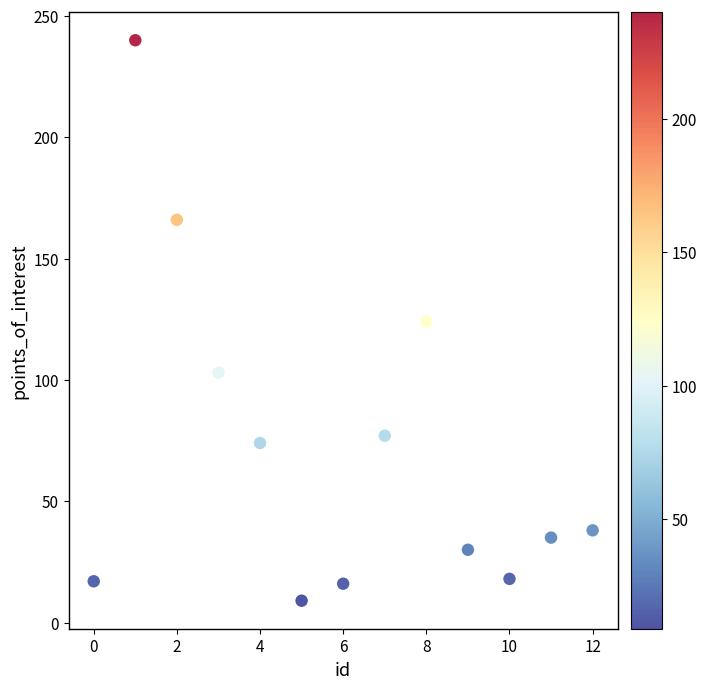

What is the range of Y values (max minus min)?

231